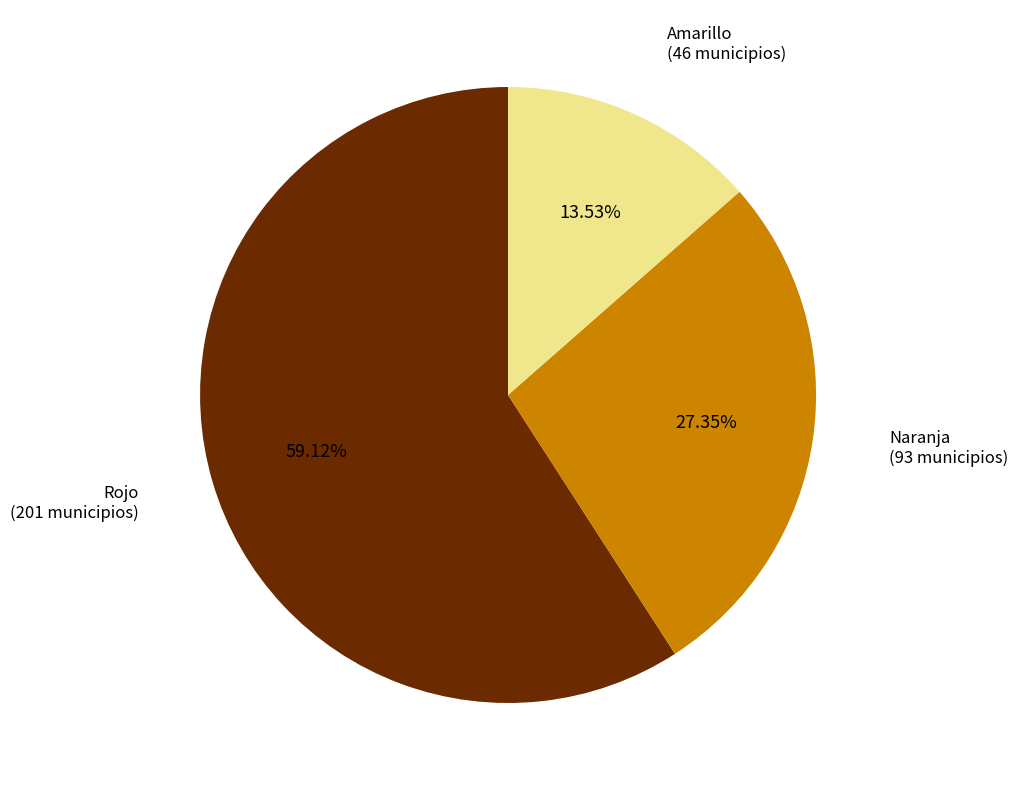

To the nearest percent, what is the average slice percentage?

33%